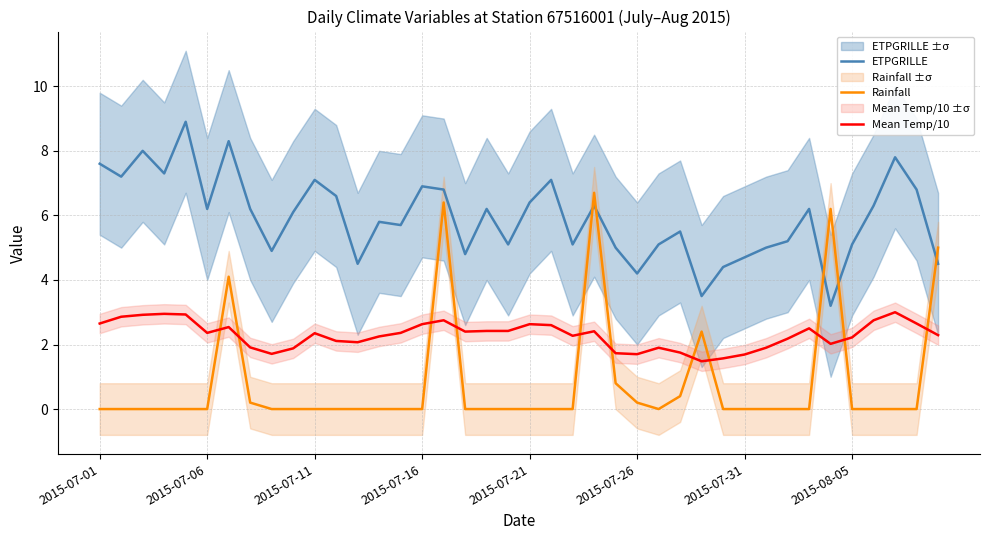

What is the highest value of the Mean Temp/10 series?

3.0